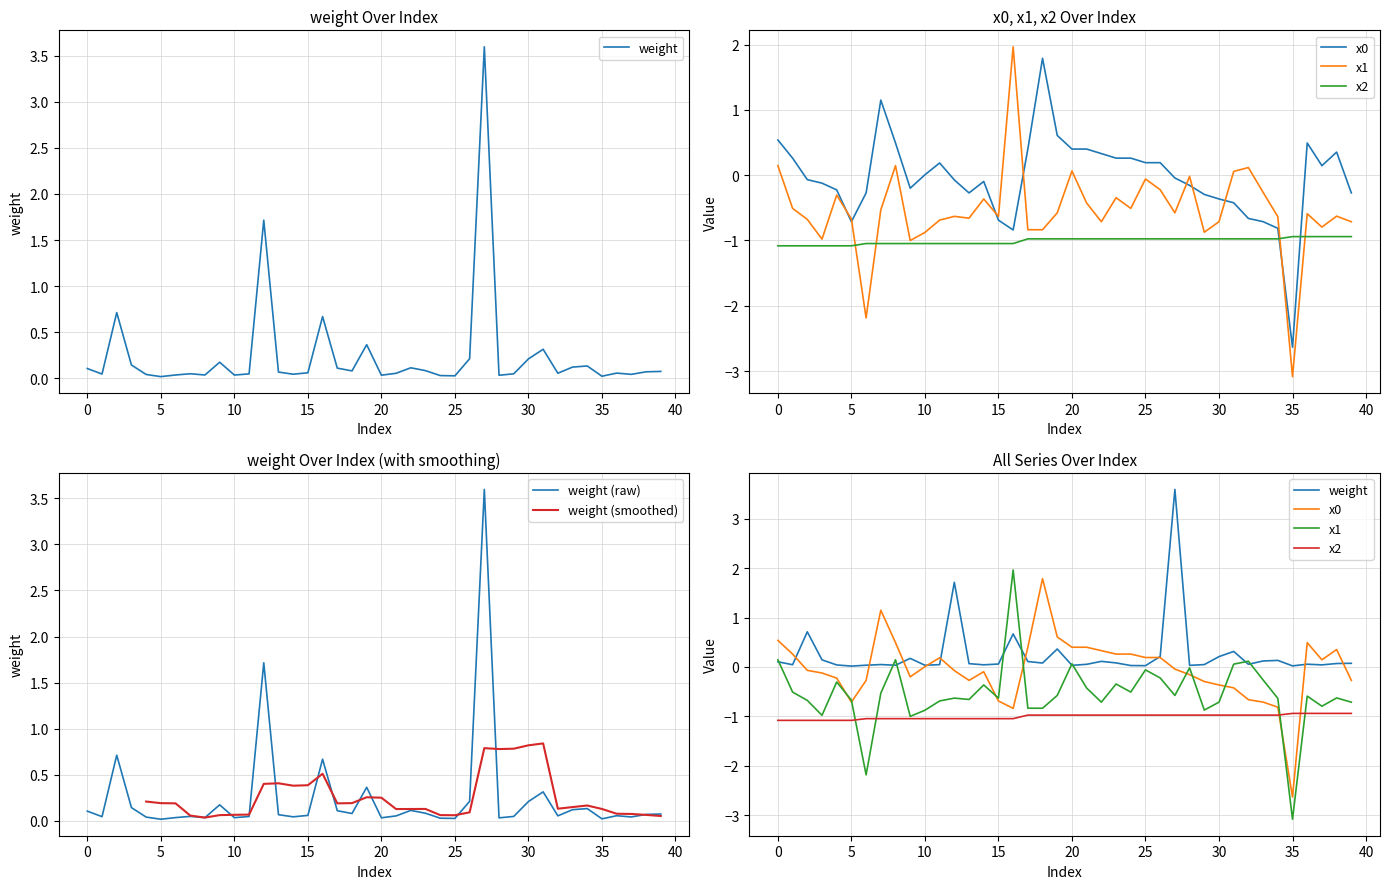

After their last crossing, which series has the higher values: weight or x0?

weight